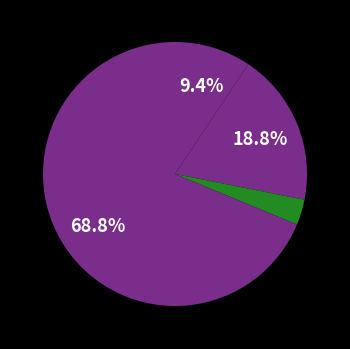

To the nearest percent, what is the average slice percentage?

25%